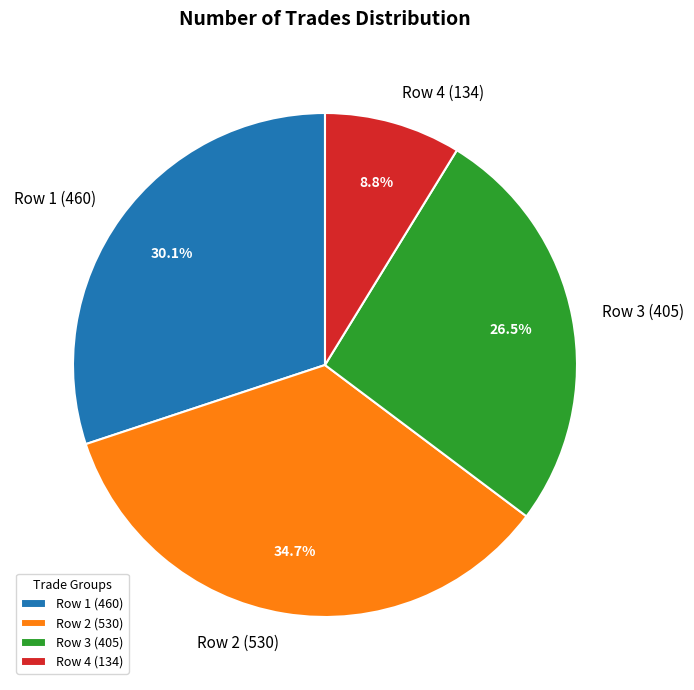

Is there a majority slice in this chart?

No